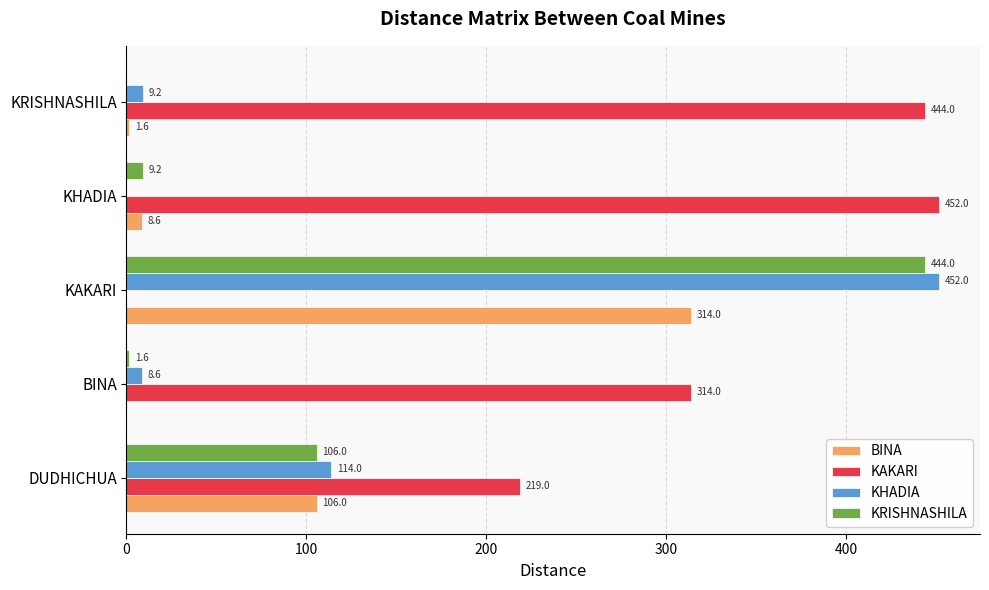

True or false: BINA has a value of 1.6 at KRISHNASHILA.

True